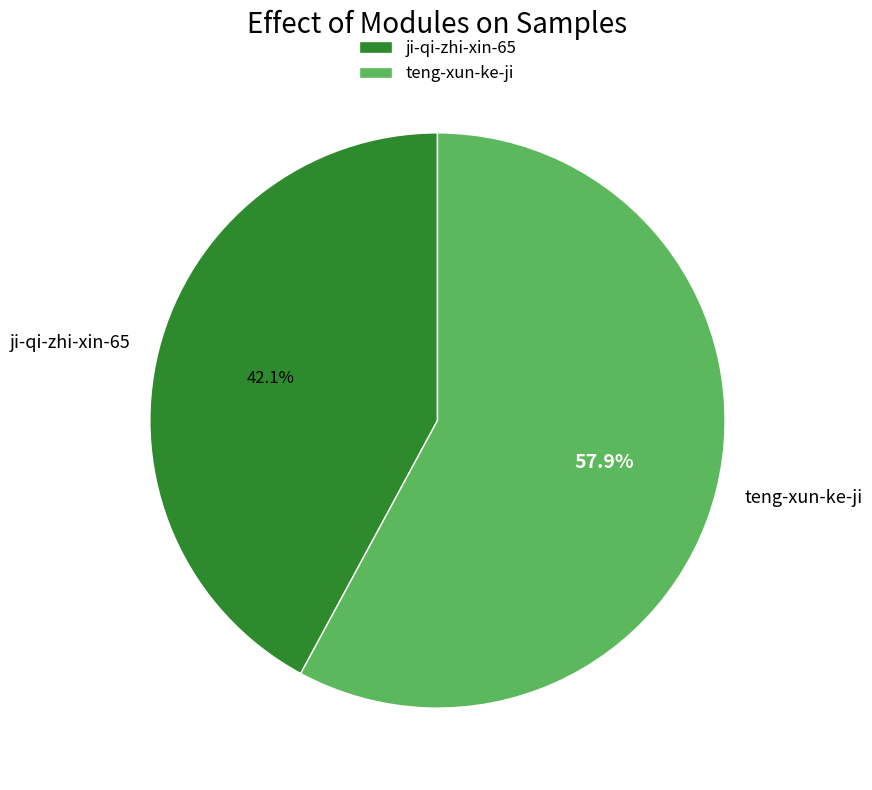

To the nearest percent, what is the difference between the ji-qi-zhi-xin-65 and teng-xun-ke-ji slice percentages?

16%